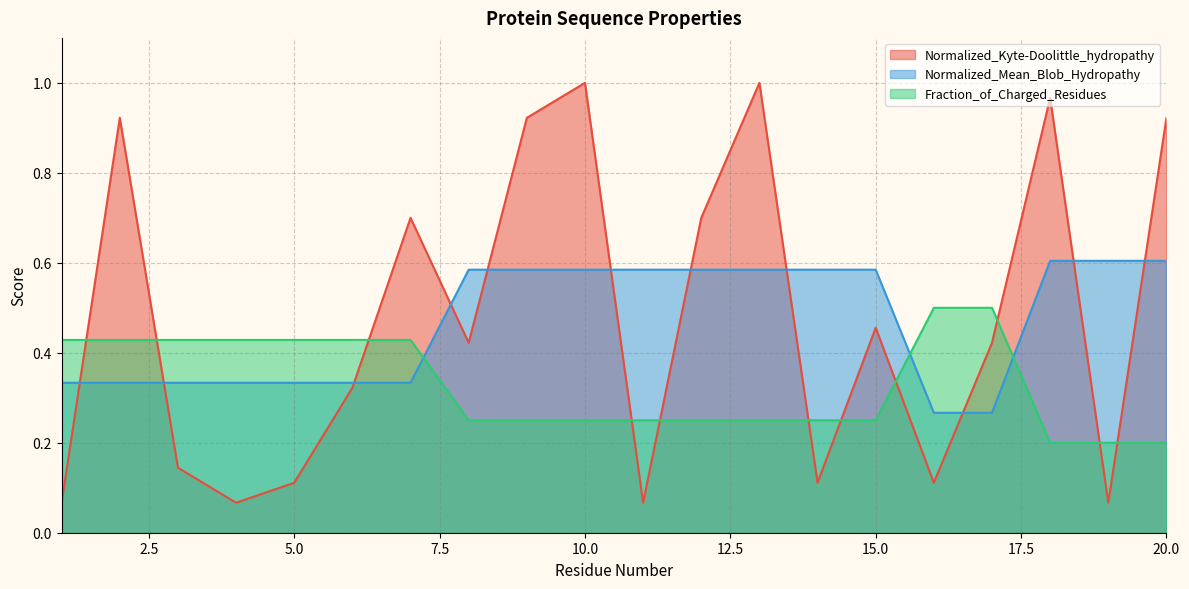

What is the sum of the Normalized_Mean_Blob_Hydropathy values at 16 and 20?

0.9